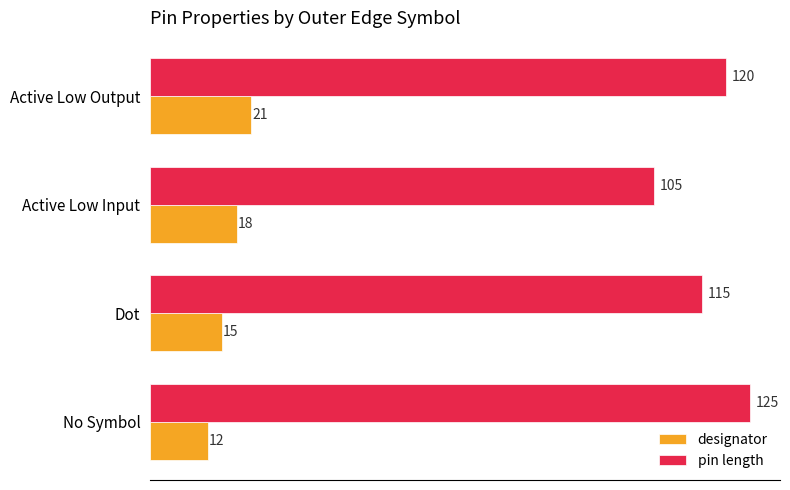

Is it true that designator equals 15 at Dot?

True